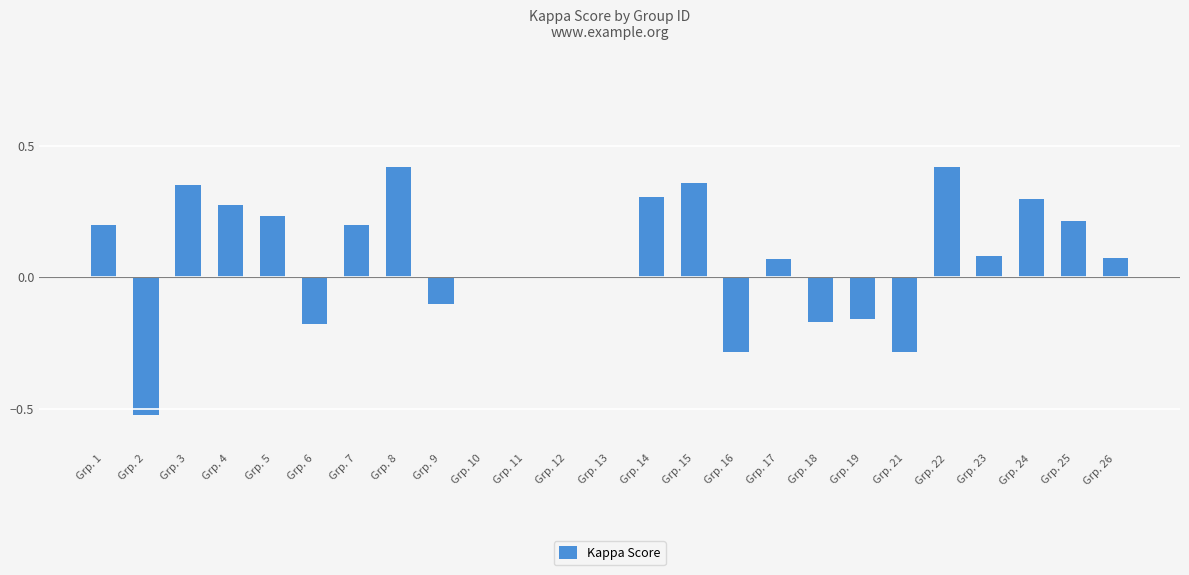

Between Grp. 12 and Grp. 5, which is larger?

Grp. 5